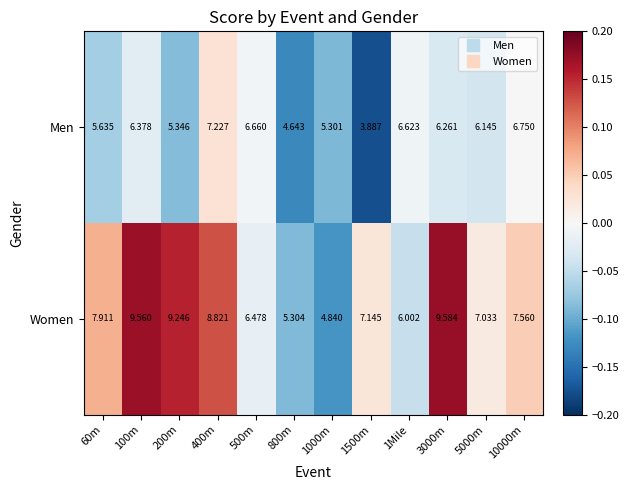

Which series changed the most between 1500m and 5000m?

Men